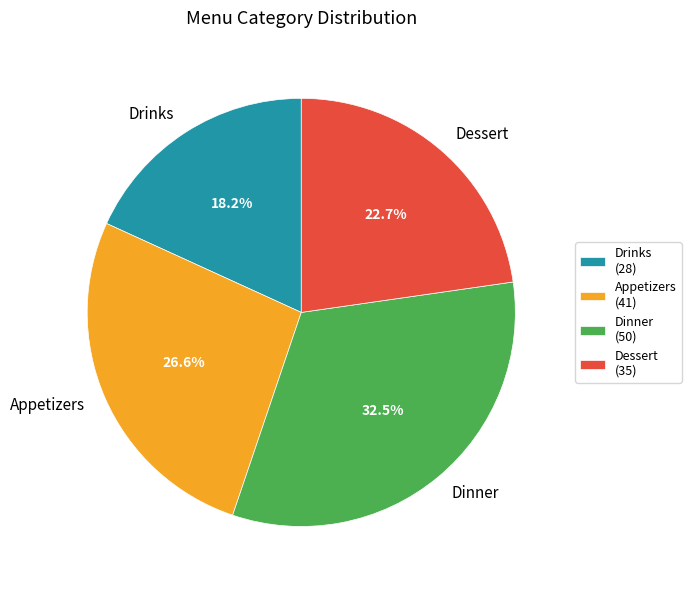

Approximately how many times larger is the value at Dinner compared to Appetizers?

1.2